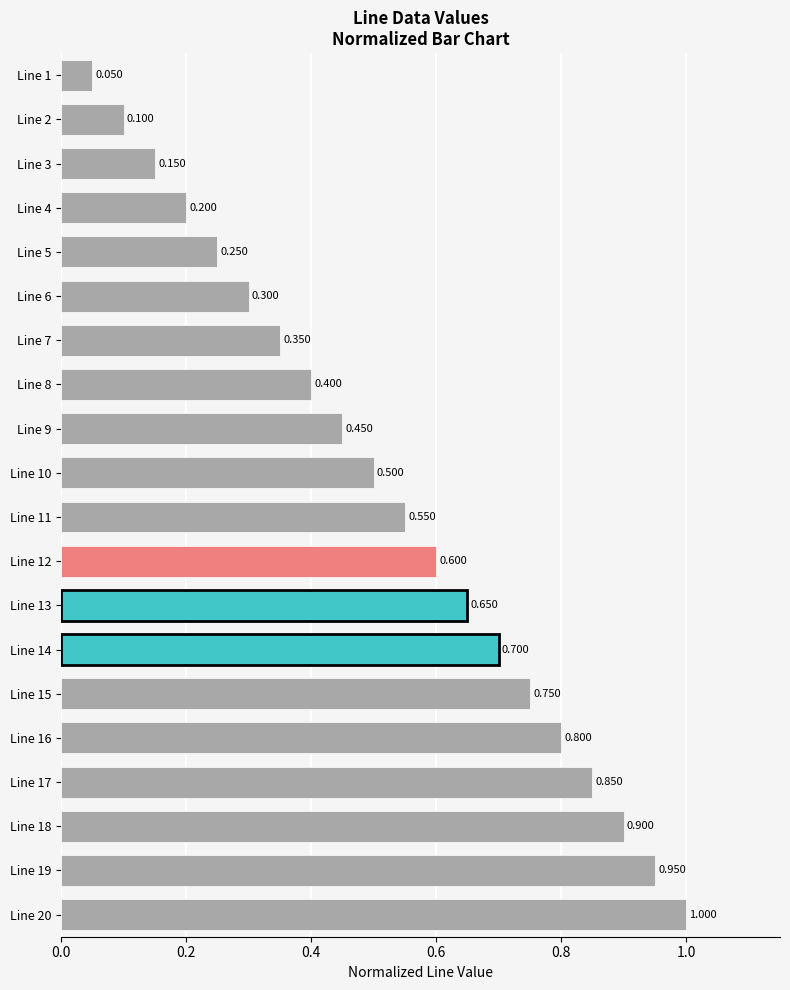

What is the sum of all values?

10.5